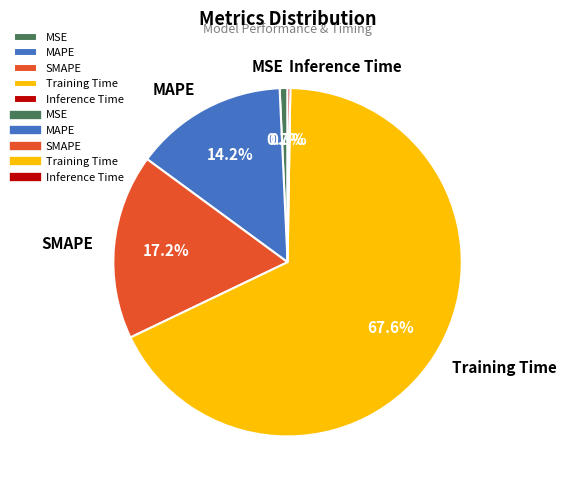

Is it true that SMAPE is 5% of the pie?

False